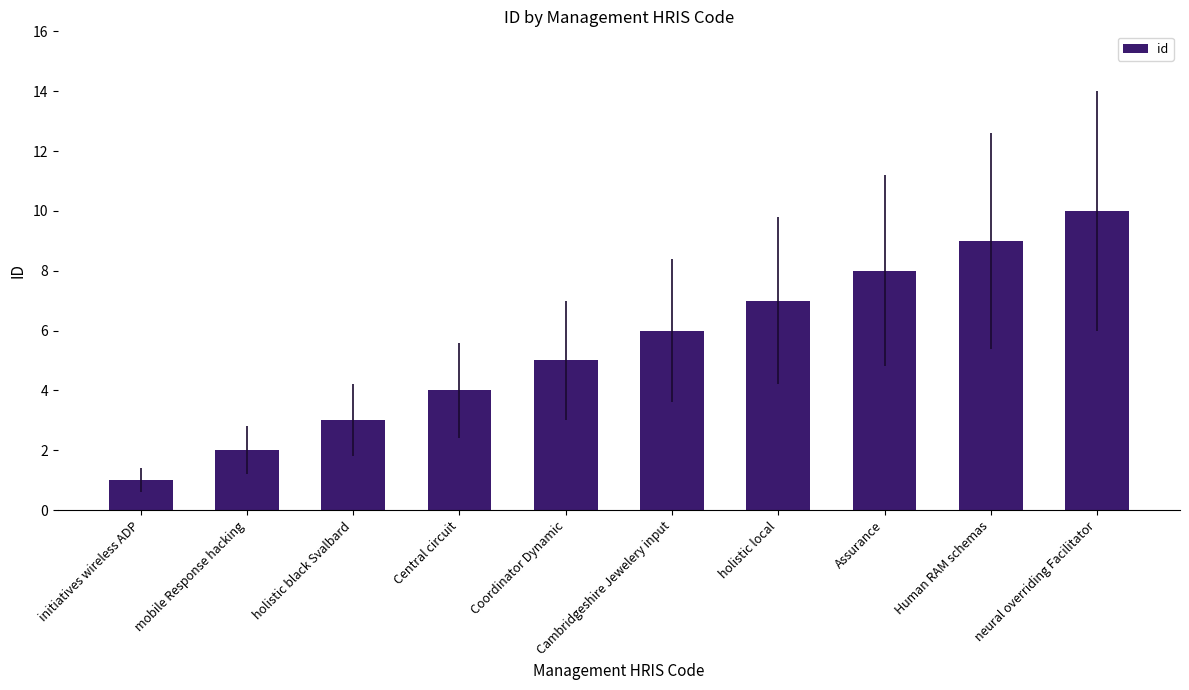

How many values are below 6?

5